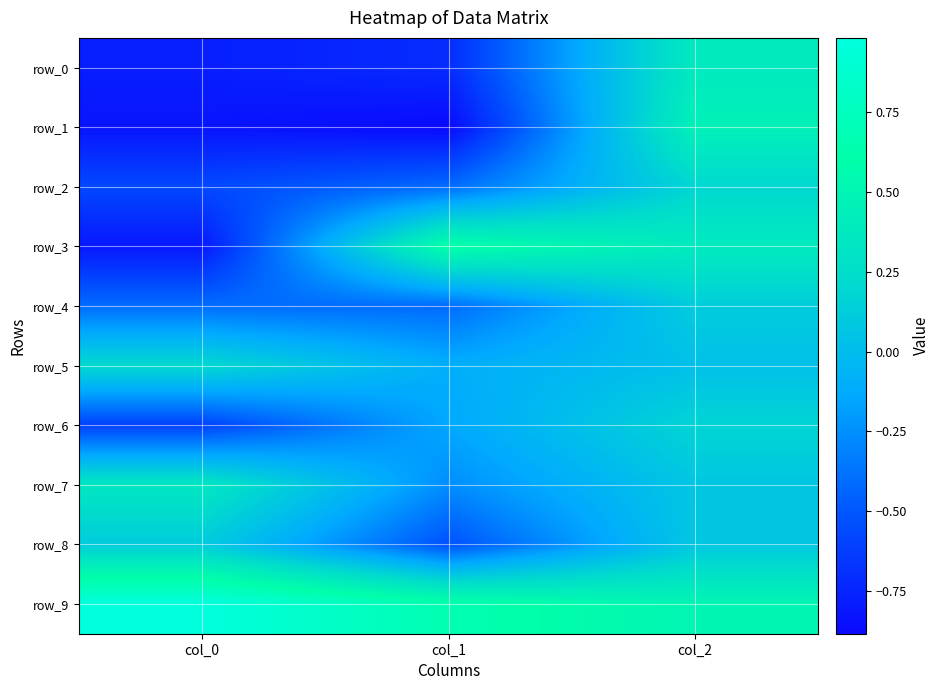

Which has a higher value, col_1 or col_0?

col_1